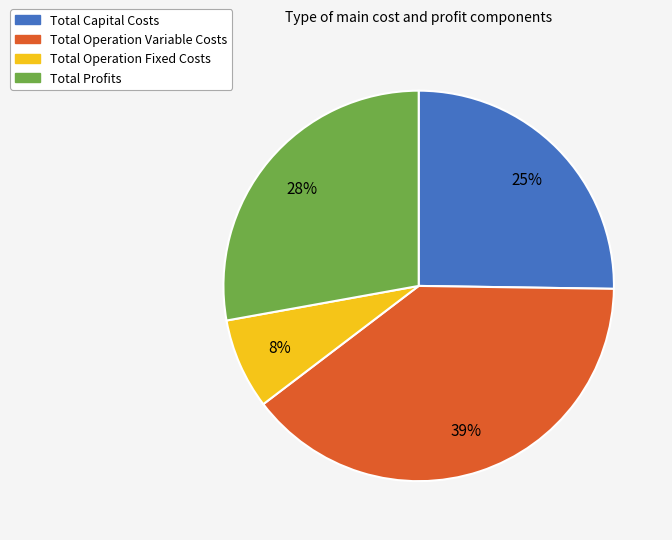

Does Total Profits represent more than half of the total?

No